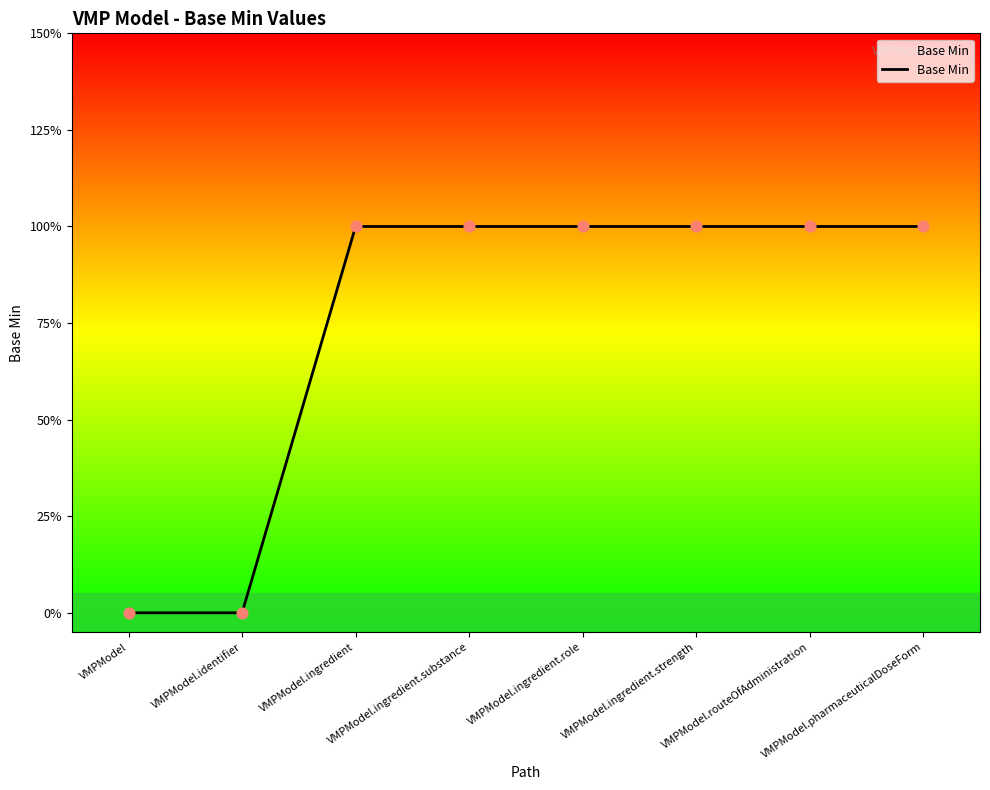

Between VMPModel.ingredient.strength and VMPModel, which is larger?

VMPModel.ingredient.strength